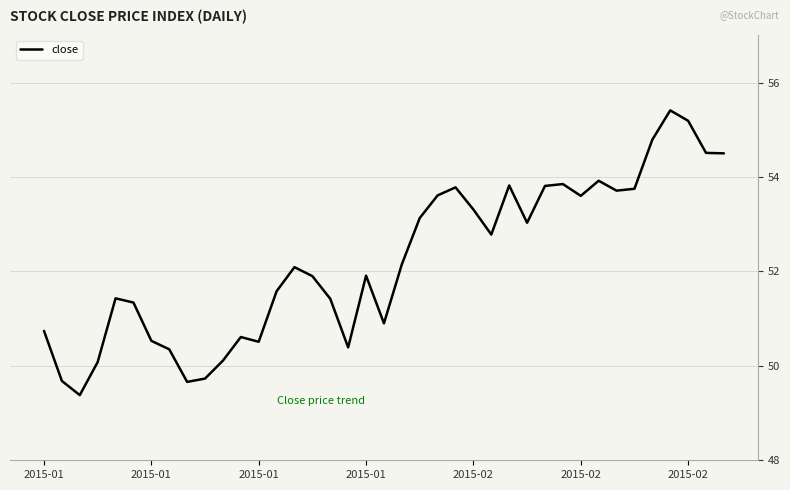

Does the chart display data point markers on the line(s)?

No